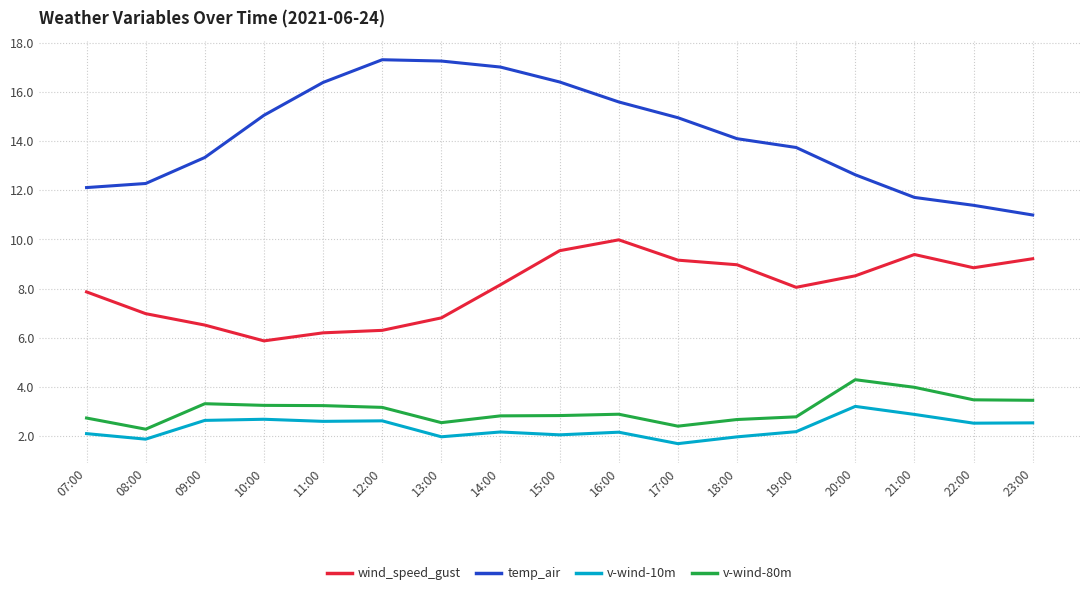

Is it true that wind_speed_gust equals 12.1 at 08:00?

False